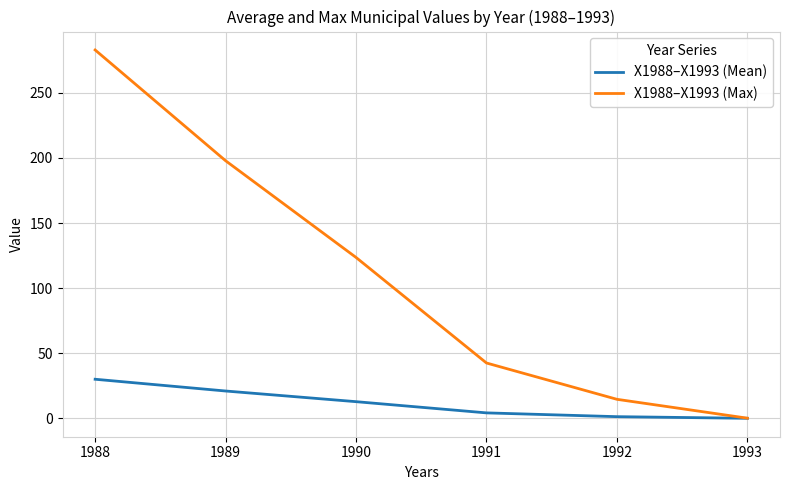

The value of X1988–X1993 (Mean) at 1988 is 43.4. True or false?

False